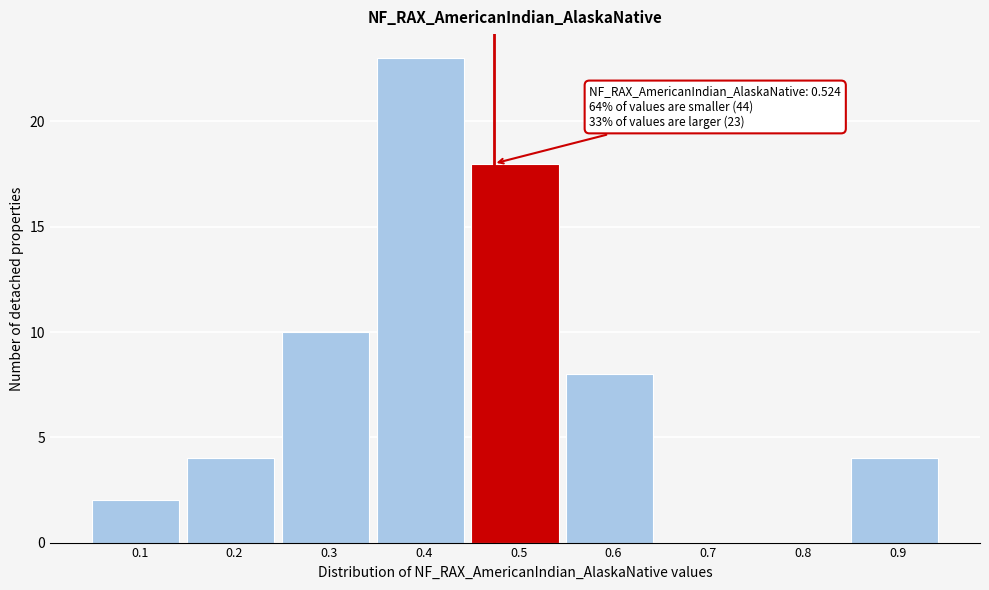

Reading left to right, what are all the values shown in this chart?

0.1=2	0.2=4	0.3=10	0.4=23	0.5=18	0.6=8	0.7=0	0.8=0	0.9=4